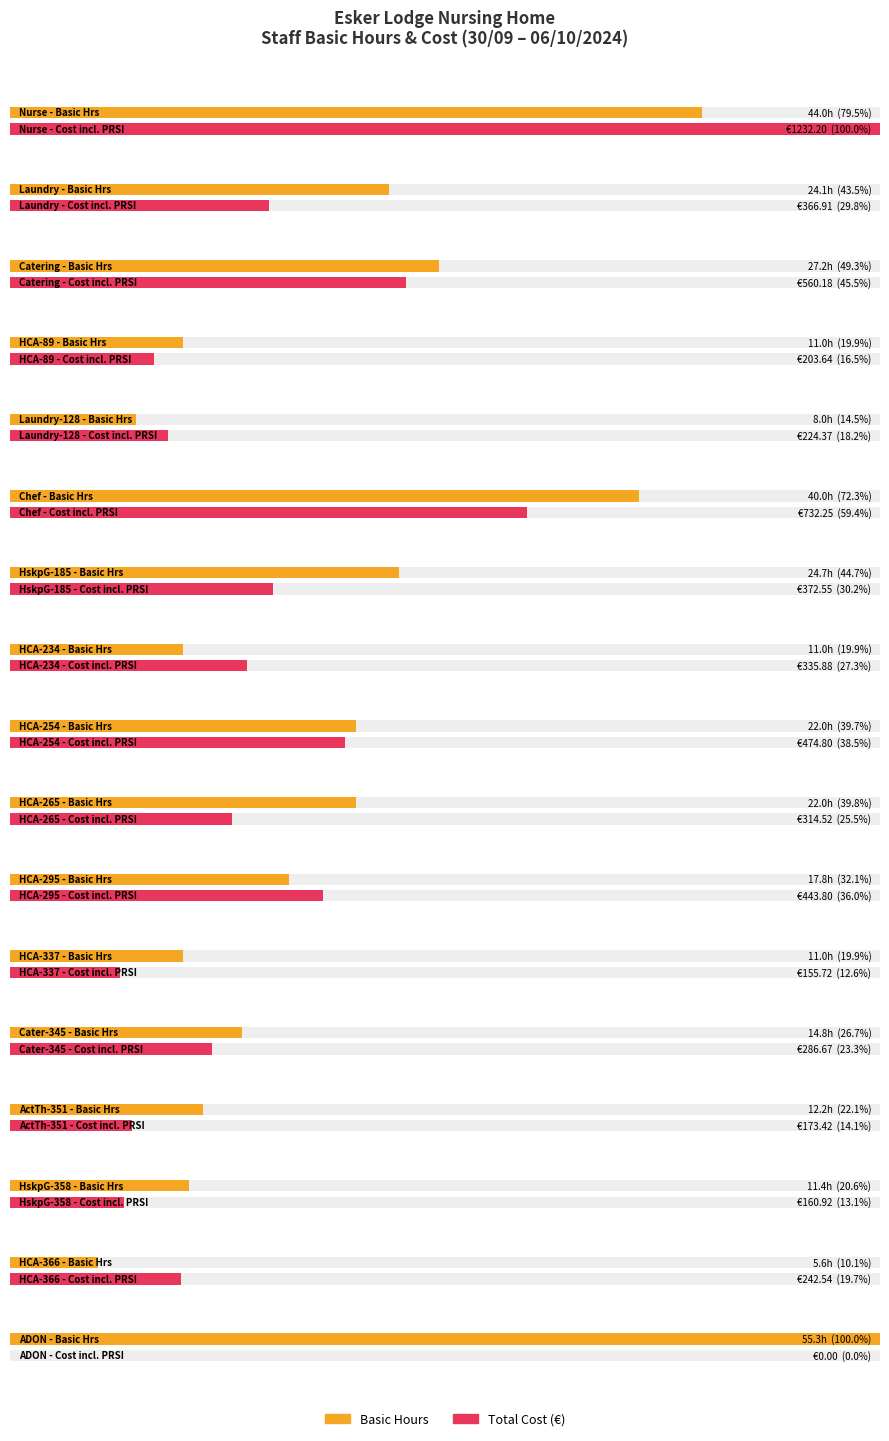

What is the difference between the maximum and minimum values in the Basic Hours series?

49.7